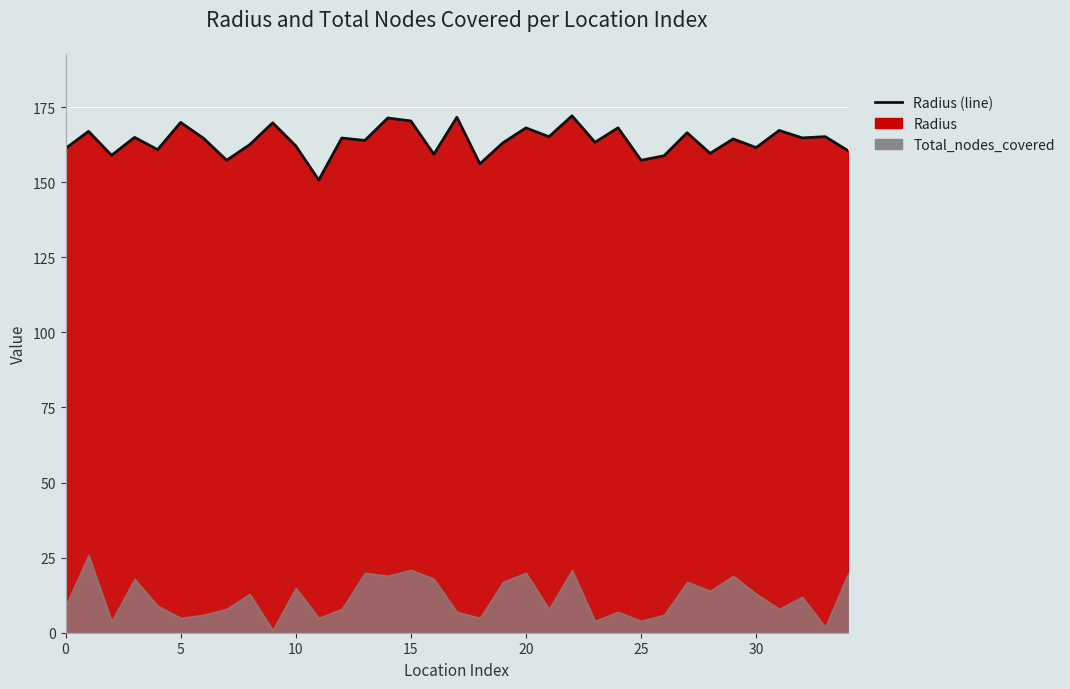

How many interior local valleys (lower than both neighbors) does the data have?

13